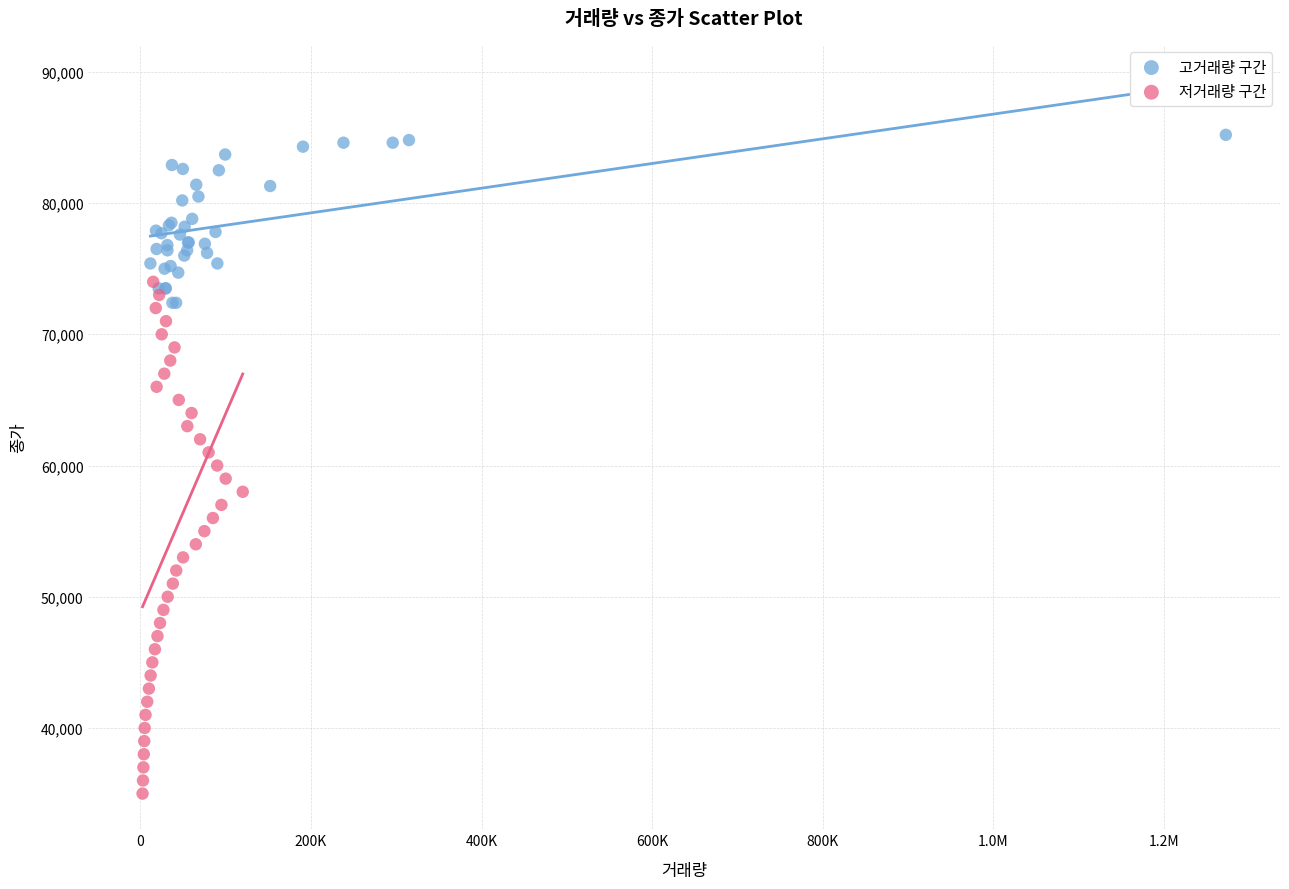

Which series has the widest spread of Y values?

저거래량 구간